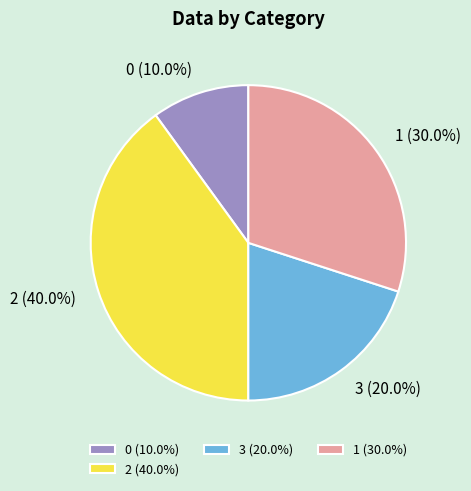

What percentage do 3 (20.0%) and 2 (40.0%) together represent?

60.0%